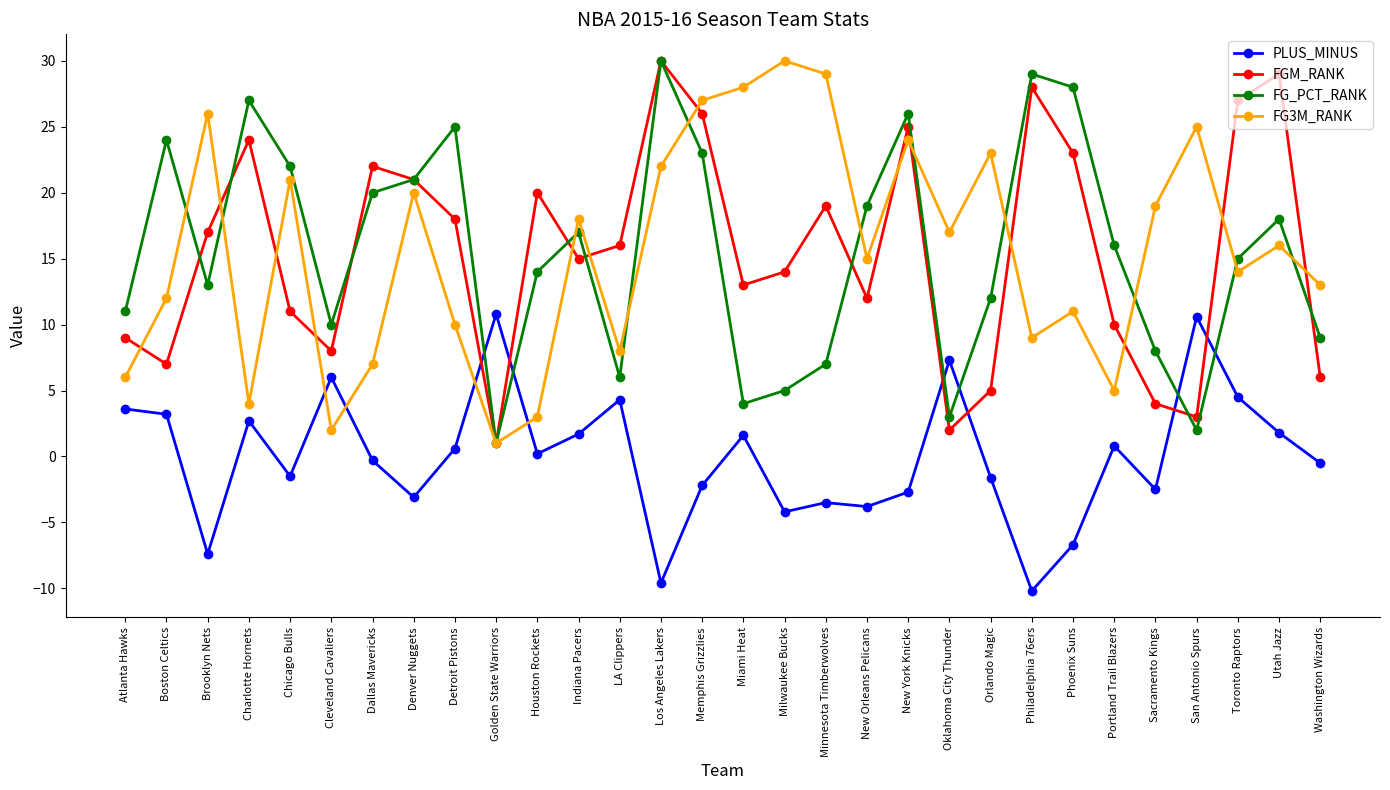

Is the value of PLUS_MINUS at Orlando Magic greater than the value of FG3M_RANK at Sacramento Kings?

No